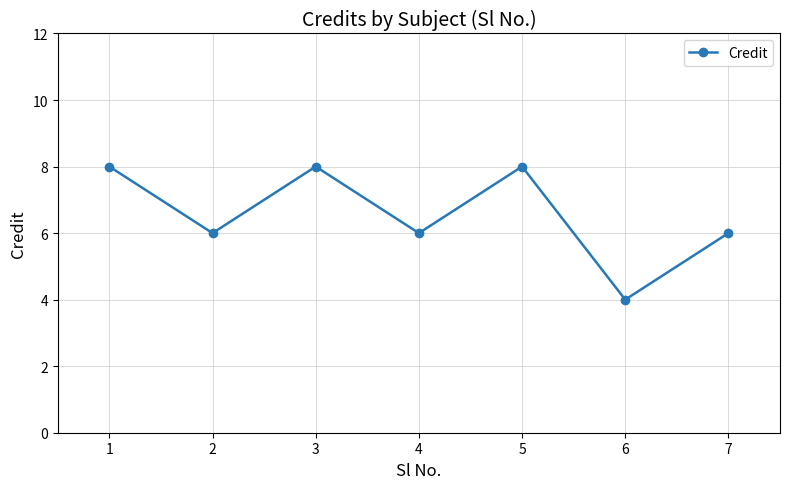

Which category has the lowest value across all series?

6